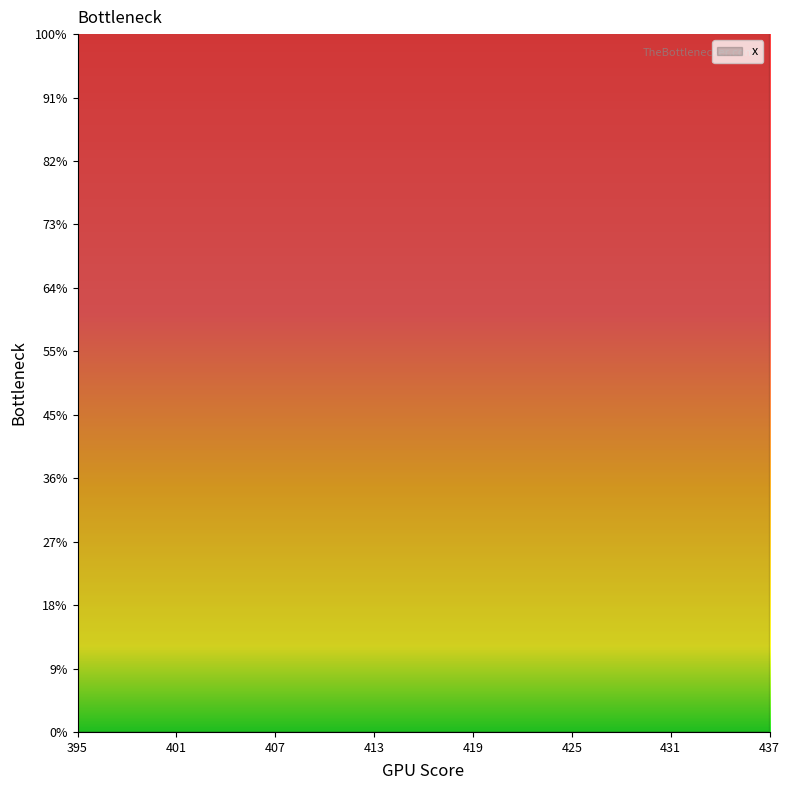

Between 435.55252 and 434.95877, which is larger?

435.55252